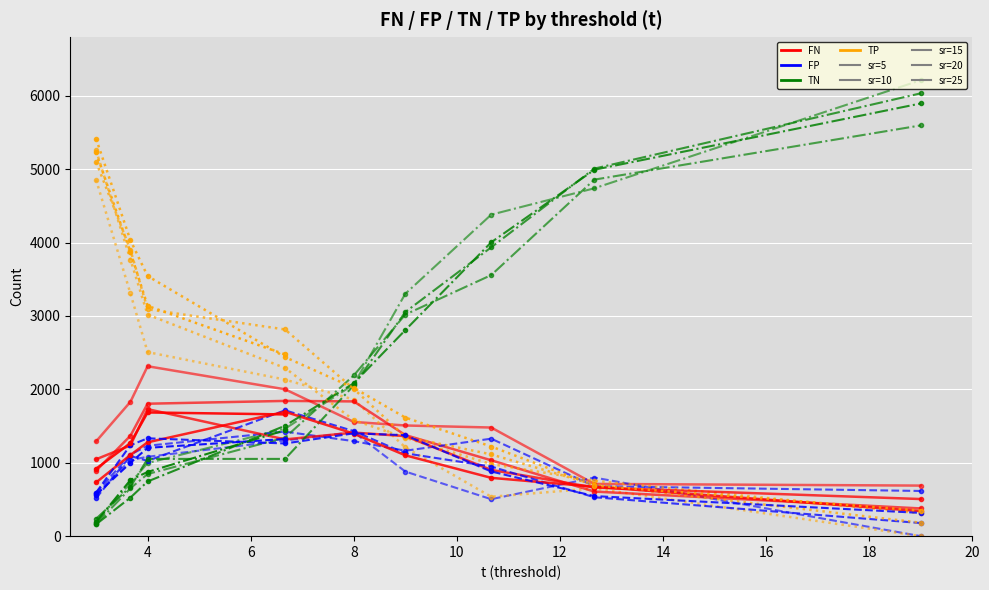

Reading right to left, list all the values displayed in this chart.

FN: 39=1658.6	38=1685.5	37=1268.2	36=918.4	35=341.2	34=673.7	33=794.5	32=1101.9	31=1396.8	30=1694.6	29=1278.6	28=1105.6	27=731.3	26=505.7	25=662.5	24=902.6	23=1363.1	22=1411.3	21=1318.0	20=1730.9	19=1236.5	18=1047.2	17=377.6	16=607.7	15=1033.9	14=1377.4	13=1835.9	12=1842.7	11=1804.5	10=1367.9	9=890.5	8=689.0	7=711.8	6=1480.2	5=1507.9	4=1556.3	3=2000.8	2=2315.2	1=1830.3	0=1290.1
FP: 39=1323.9	38=1203.3	37=999.0	36=561.4	35=316.8	34=546.0	33=881.3	32=1375.7	31=1400.7	30=1262.8	29=1333.2	28=1238.8	27=593.0	26=178.6	25=530.4	24=948.3	23=1129.2	22=1431.3	21=1714.4	20=1025.4	19=1092.4	18=517.9	17=615.8	16=680.5	15=1328.1	14=1163.8	13=1294.5	12=1423.8	11=1231.9	10=1111.5	9=590.6	8=0.0	7=798.5	6=503.7	5=880.5	4=1417.3	3=1303.0	2=1082.0	1=1037.9	0=568.7
TN: 39=1443.1	38=874.7	37=765.0	36=192.6	35=5895.2	34=4992.0	33=4003.7	32=2807.3	31=2083.3	30=1504.2	29=744.8	28=525.2	27=161.0	26=6033.4	25=5007.6	24=3935.7	23=3053.8	22=2052.7	21=1052.6	20=1052.6	19=671.6	18=236.1	17=5596.2	16=4857.5	15=3556.9	14=3019.2	13=2189.5	12=1343.2	11=846.1	10=652.5	9=163.4	8=6212.0	7=4739.5	6=4380.3	5=3302.5	4=2066.7	3=1464.0	2=996.0	1=726.1	0=185.3
TP: 39=2475.4	38=3137.5	37=3868.8	36=5228.6	35=347.8	34=689.3	33=1221.5	32=1616.1	31=2020.2	30=2439.4	29=3544.4	28=4031.4	27=5415.7	26=183.3	25=700.5	24=1114.4	23=1354.9	22=2005.7	21=2816.0	20=3092.1	19=3900.5	18=5099.8	17=311.4	16=755.3	15=982.1	14=1340.6	13=1581.1	12=2291.3	11=3018.5	10=3769.1	9=5256.5	8=0.0	7=651.2	6=536.8	5=1210.1	4=1860.7	3=2133.2	2=2507.8	1=3306.7	0=4856.9